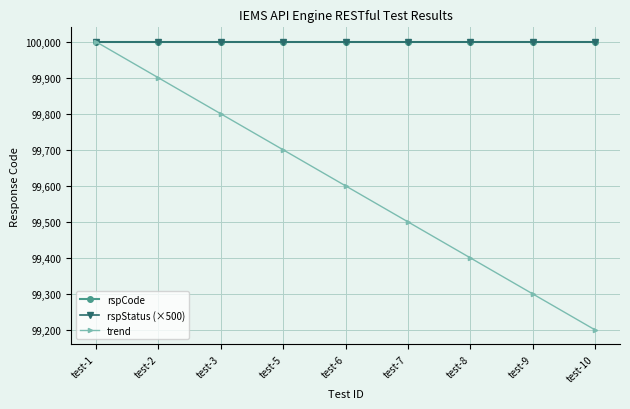

True or false: rspCode and trend intersect in this chart.

False